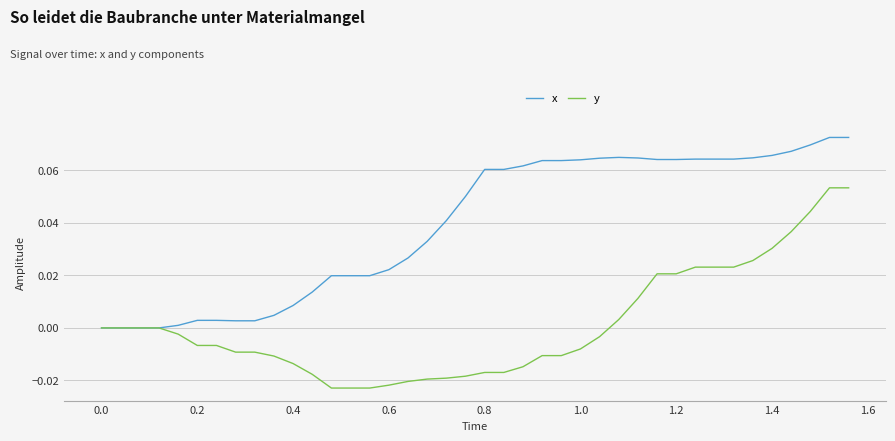

Which series has the largest total across all categories?

x